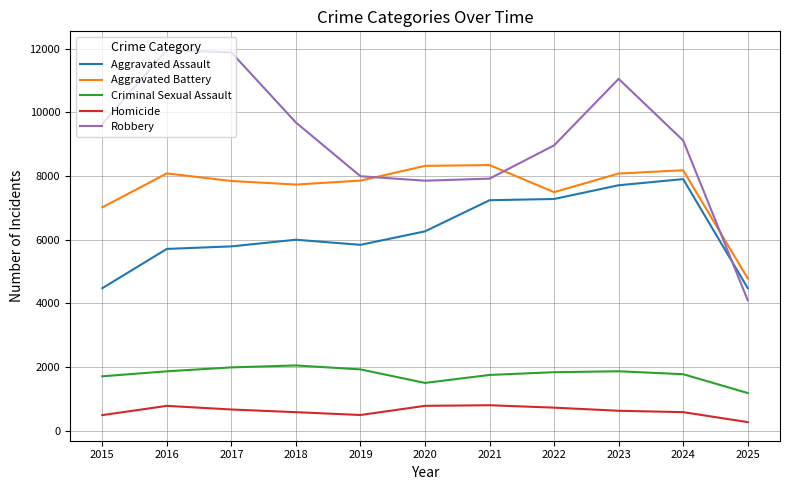

What is the sum of the Homicide values at 2023 and 2018?

1220